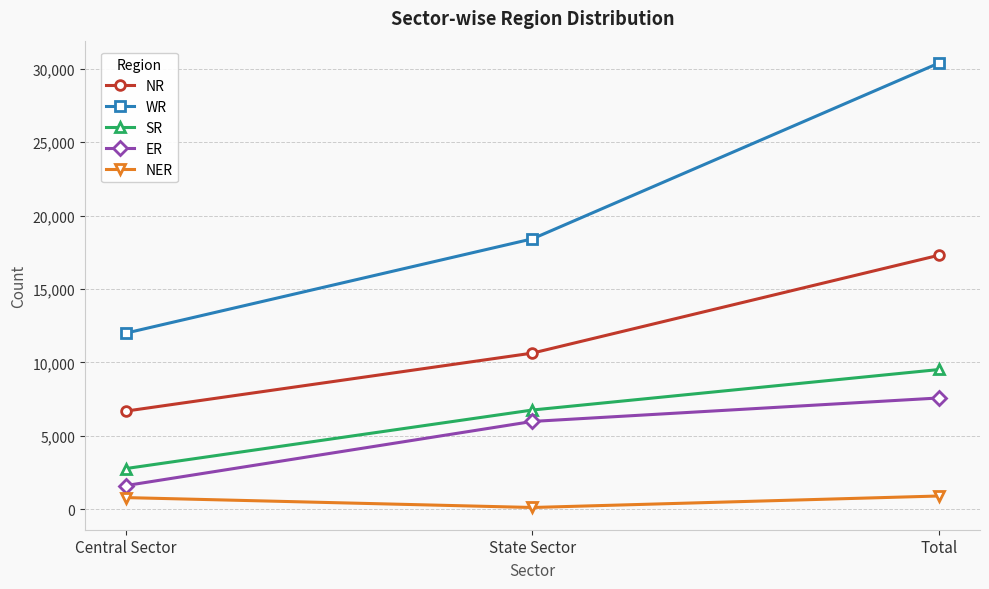

How many lines are shown in the chart?

5